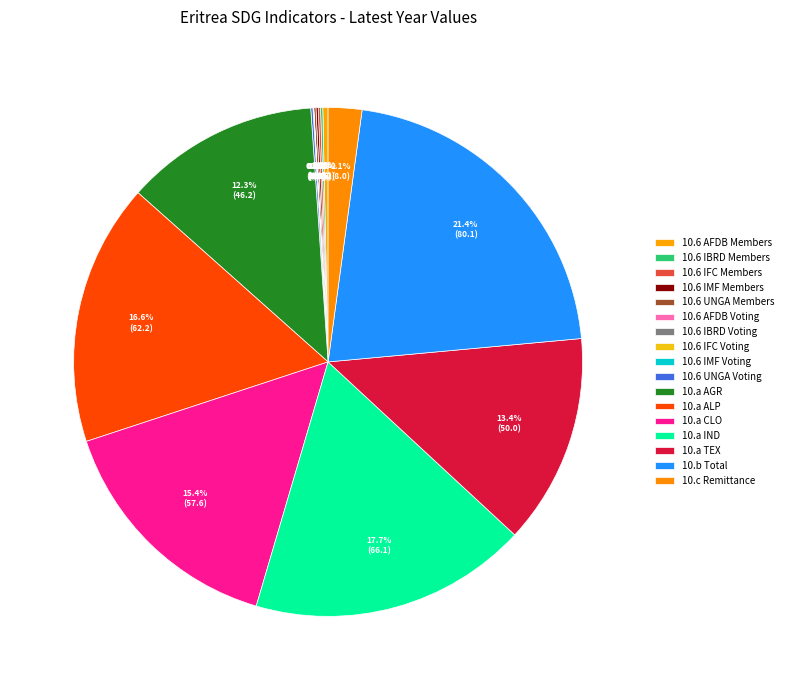

Is there any slice that represents more than half of the pie?

No